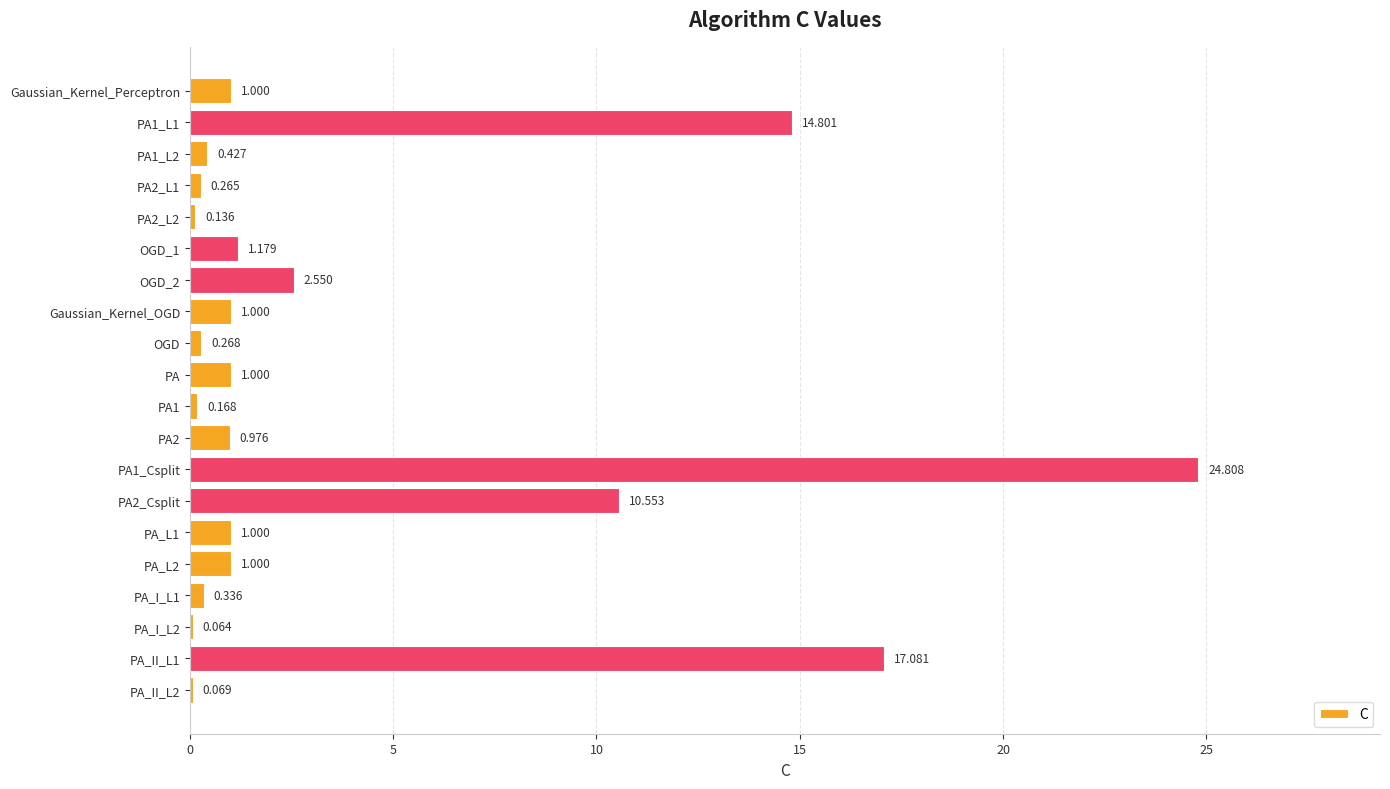

How many distinct data groups are displayed?

1